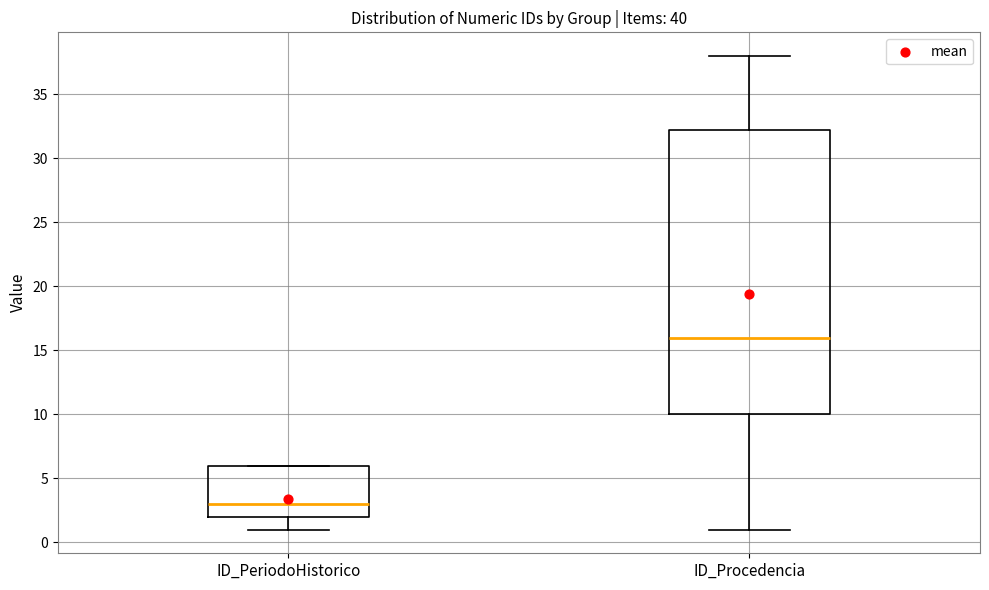

Comparing the boxes themselves (not the whiskers), which one is the tallest?

ID_Procedencia